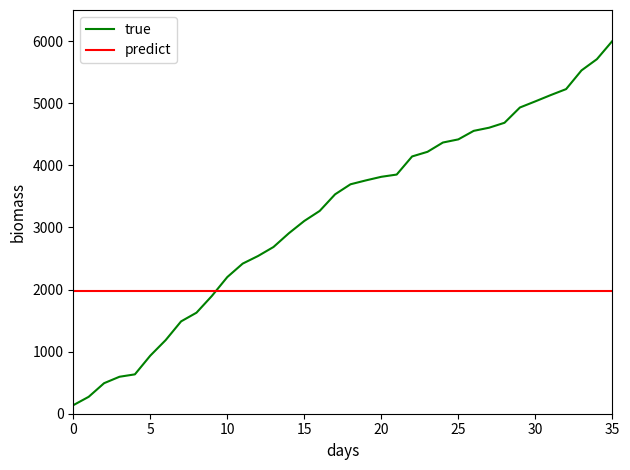

Which series has the largest total across all categories?

true